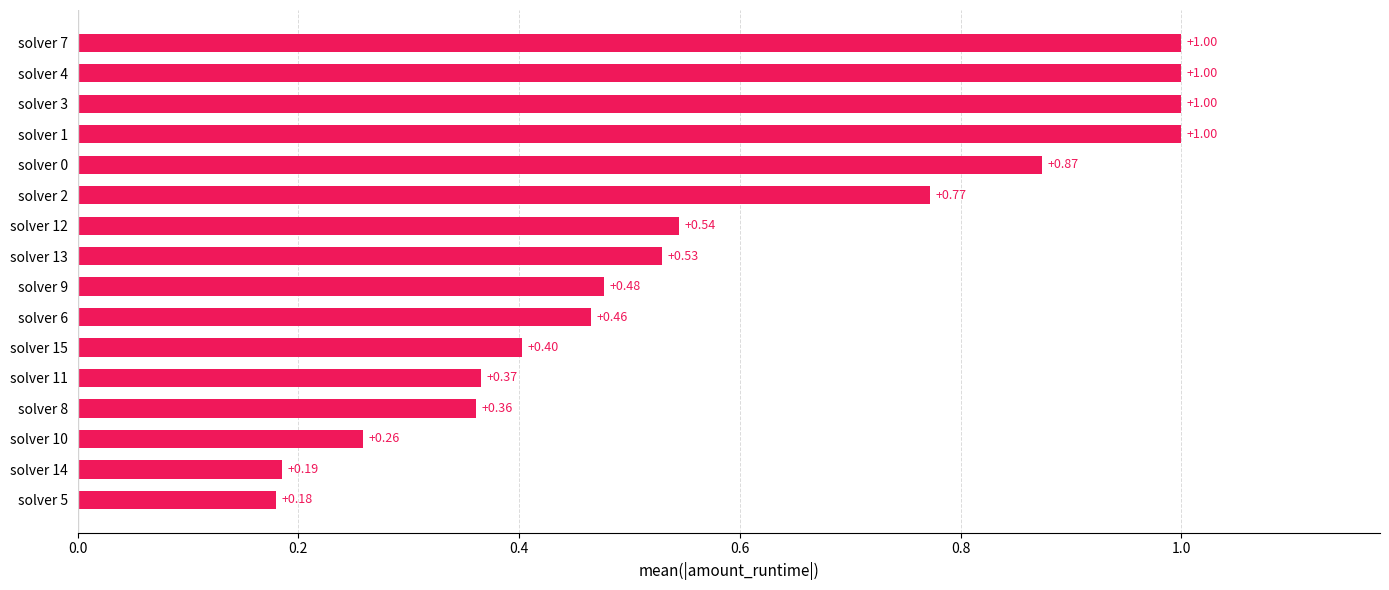

Between solver 9 and solver 4, which is larger?

solver 4